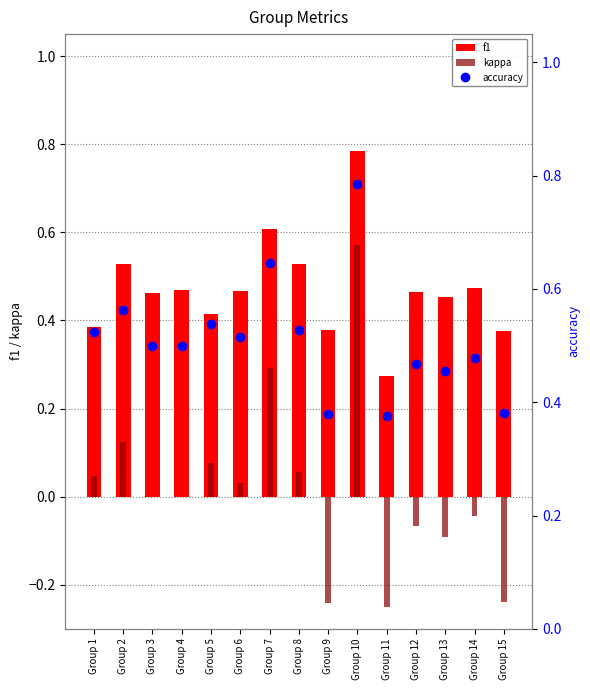

What is the average value of the f1 series?

0.5